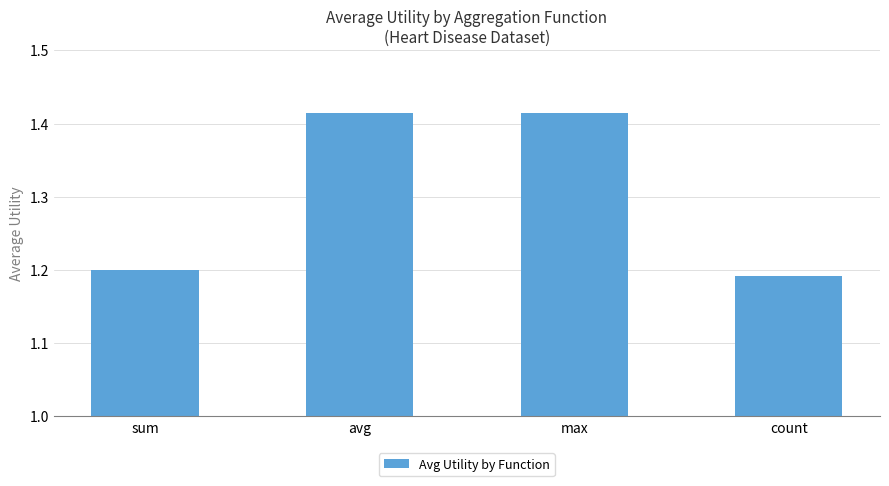

What is the label of the 1st bar from the left?

sum